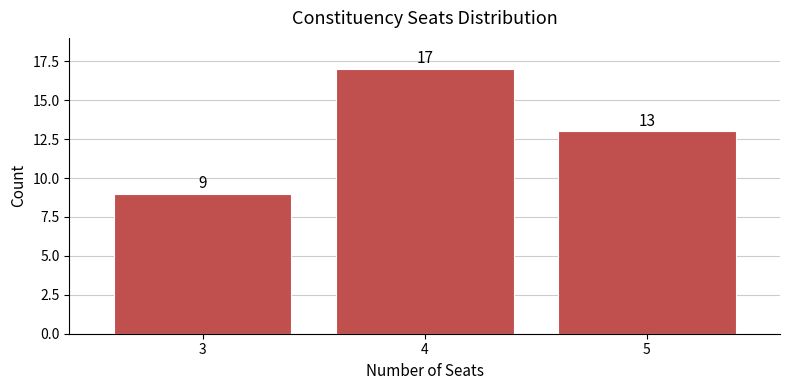

Reading right to left, transcribe all the data shown in this chart.

13	17	9